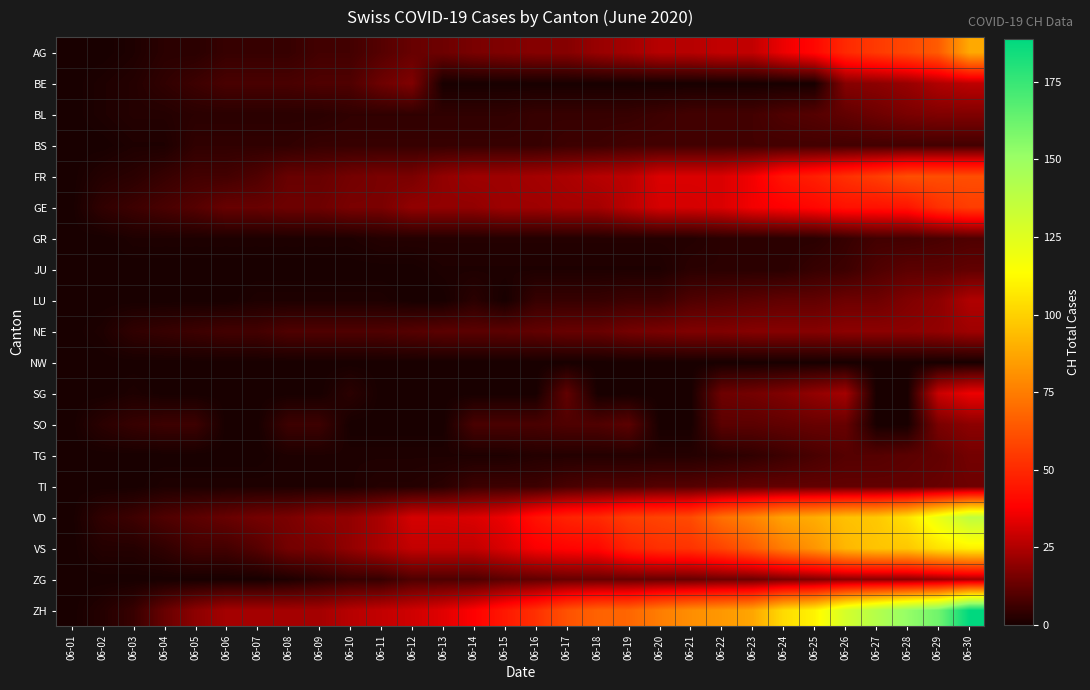

At how many categories does at least one series exceed 172?

1